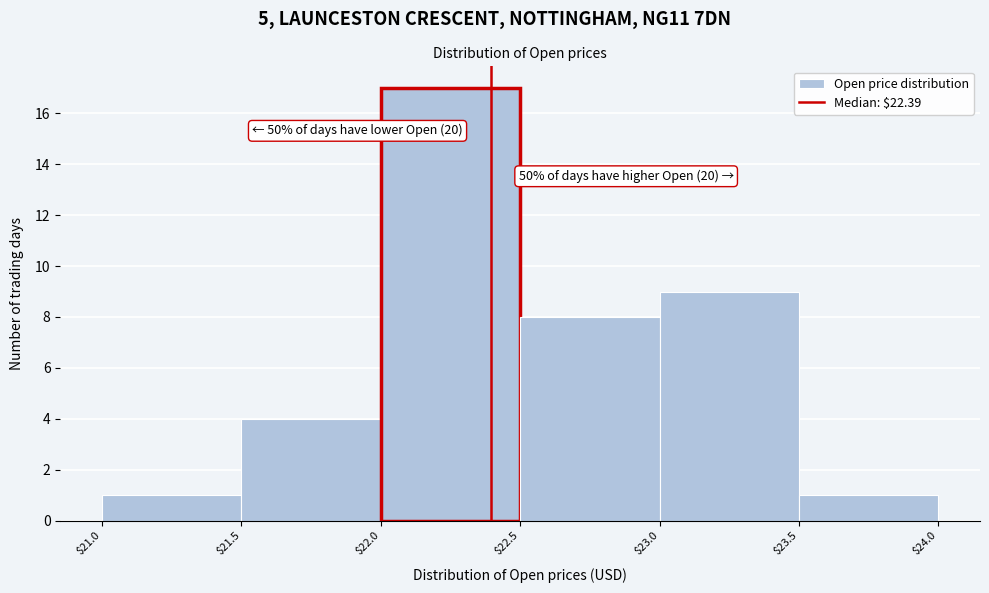

Over which range of the x-axis is the bar tallest?

$22.0 to $22.5